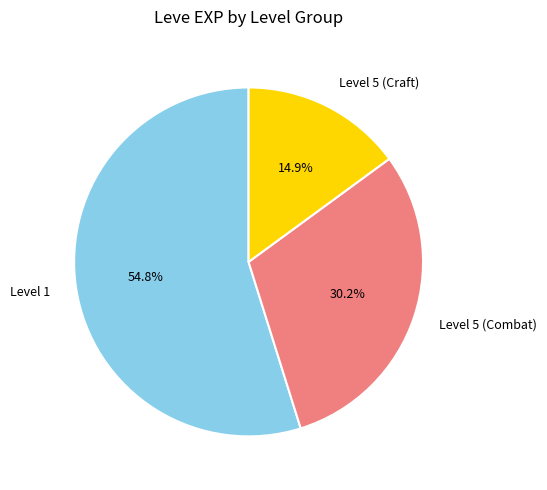

How many slices are in this pie chart?

3